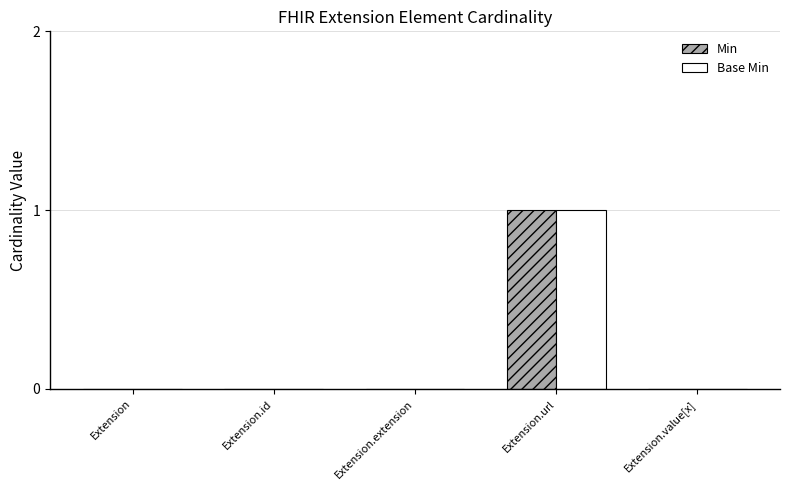

Is the value of Min at Extension.url greater than the value of Base Min at Extension.value[x]?

Yes